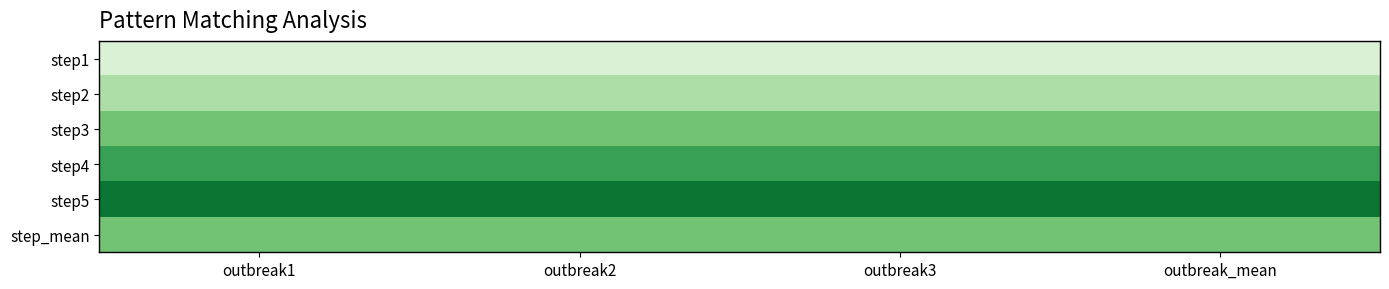

Which has a higher value, outbreak3 or outbreak2?

outbreak3